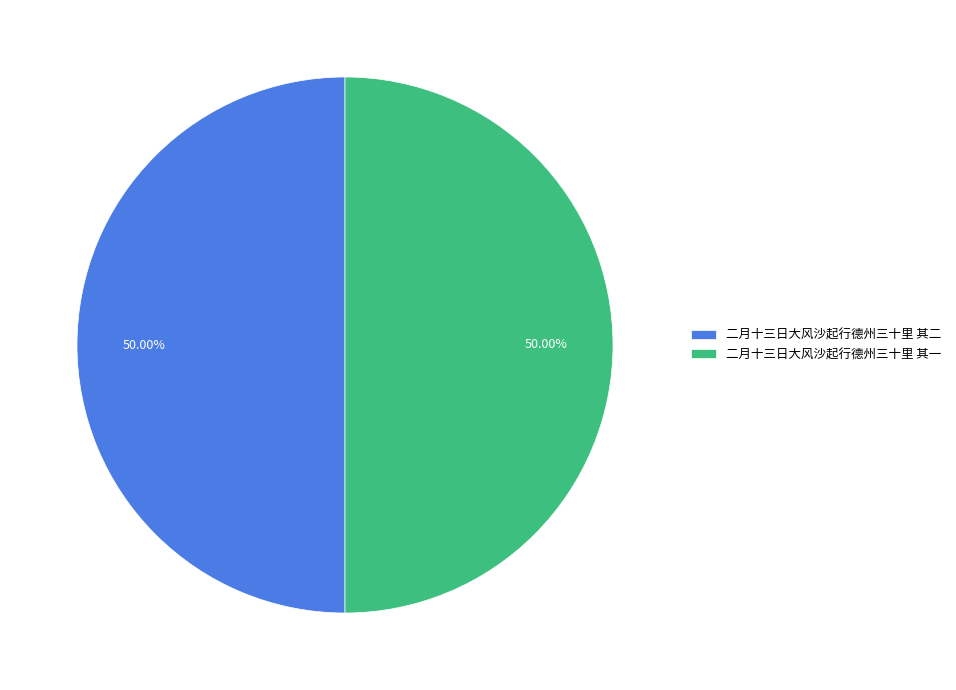

What is the ratio of the value at 二月十三日大风沙起行德州三十里 其一 to the value at 二月十三日大风沙起行德州三十里 其二?

1.0